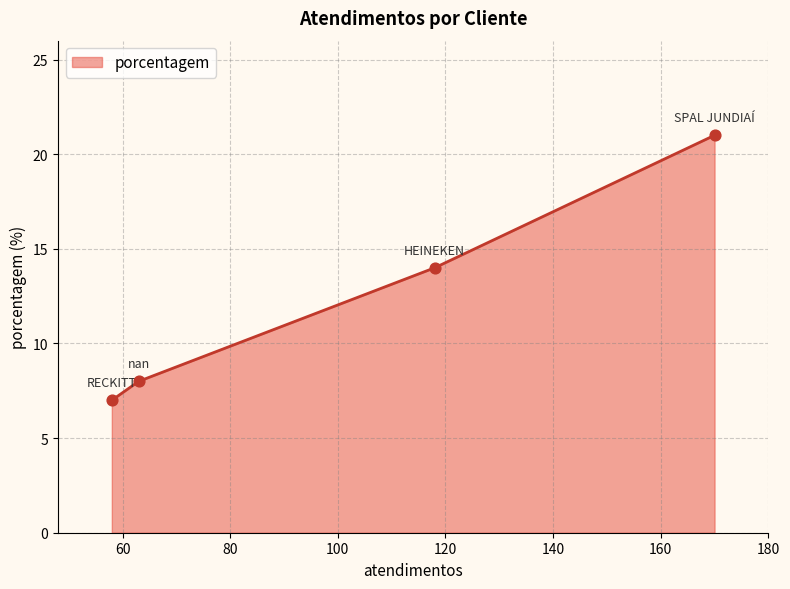

Between HEINEKEN and nan, which is larger?

HEINEKEN